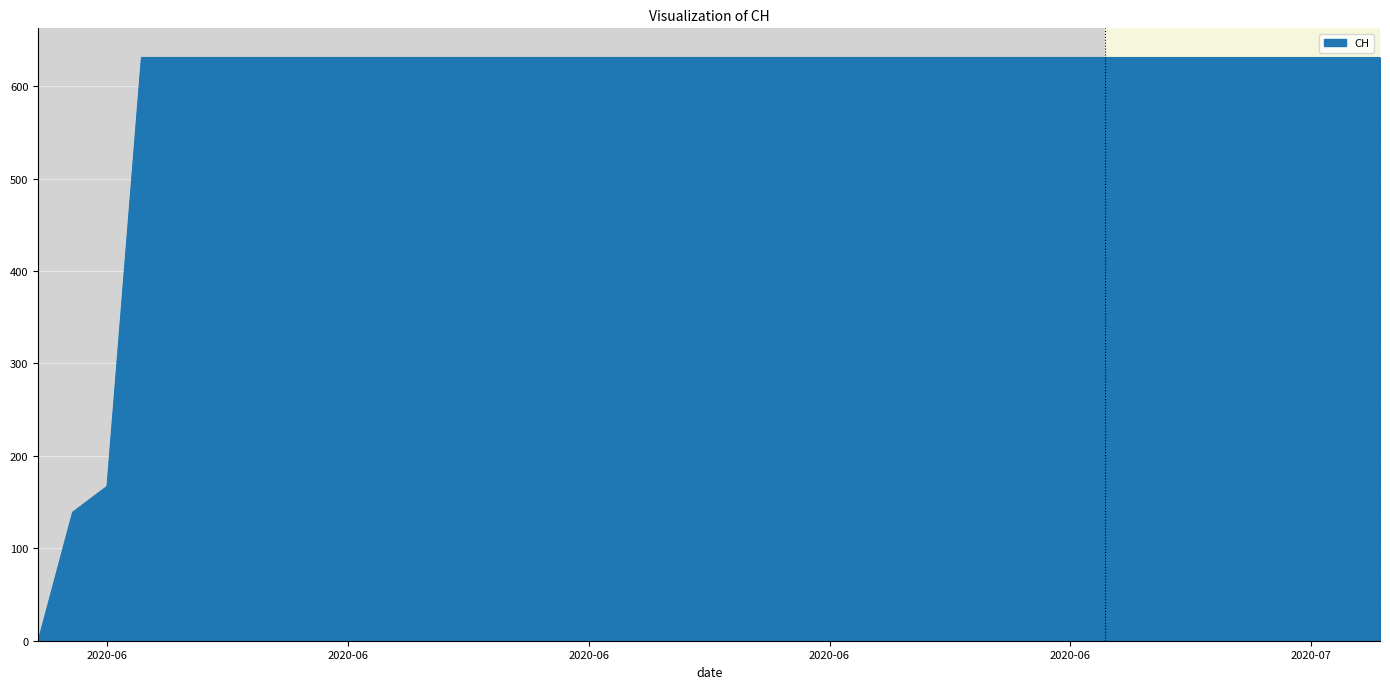

What is the difference between the maximum and minimum values?

631